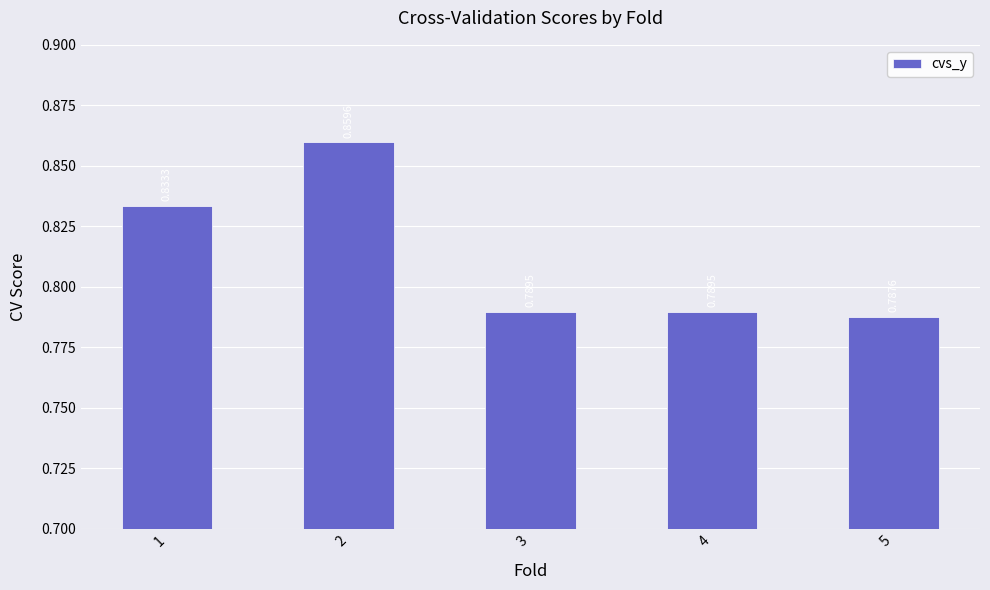

What is the sum of the values at 2 and 4?

1.6